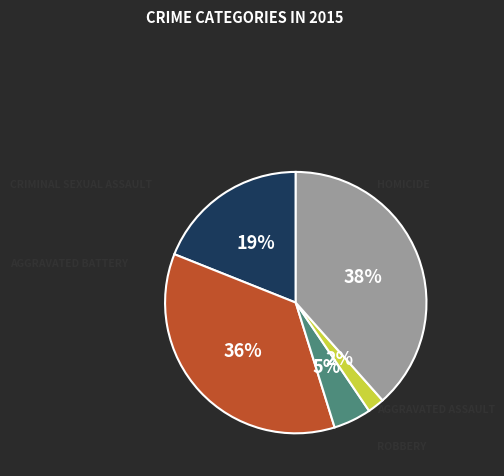

Does any single category account for the majority?

No